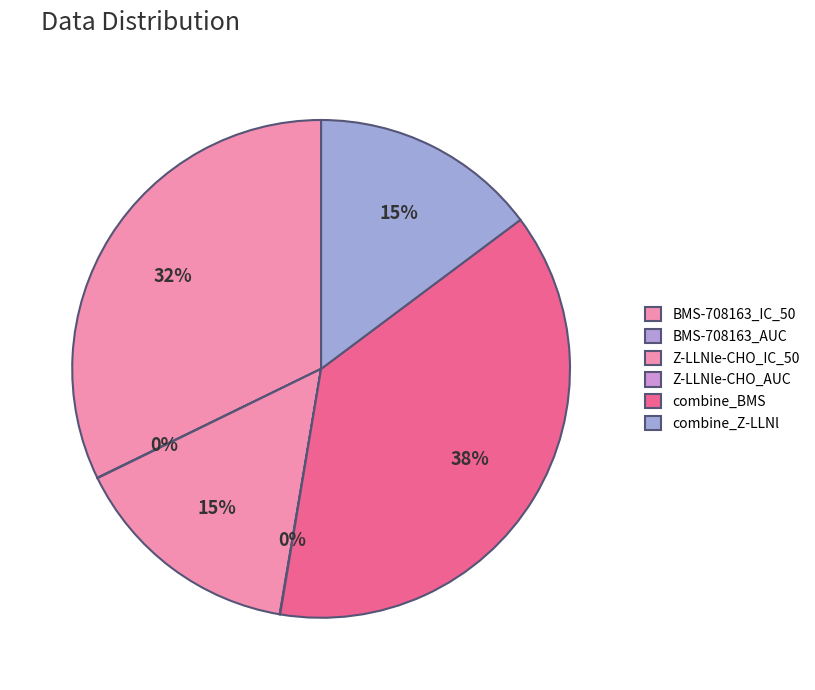

Count the number of slices in the pie.

6